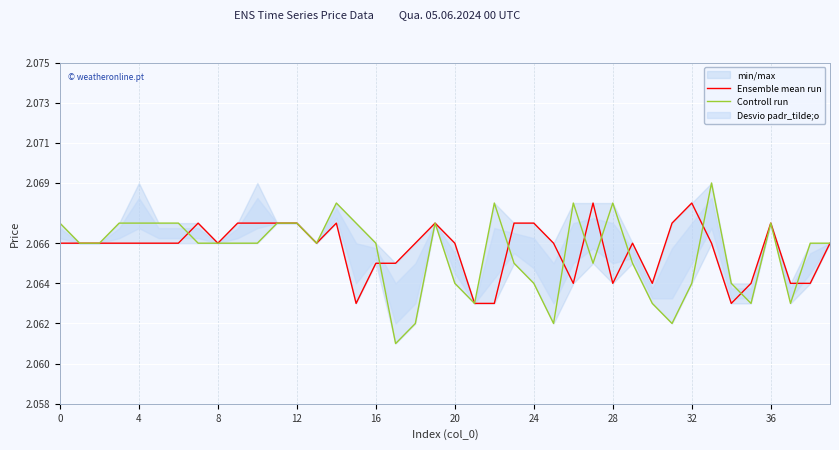

The value of Ensemble mean run at 28 is 3.5. True or false?

False